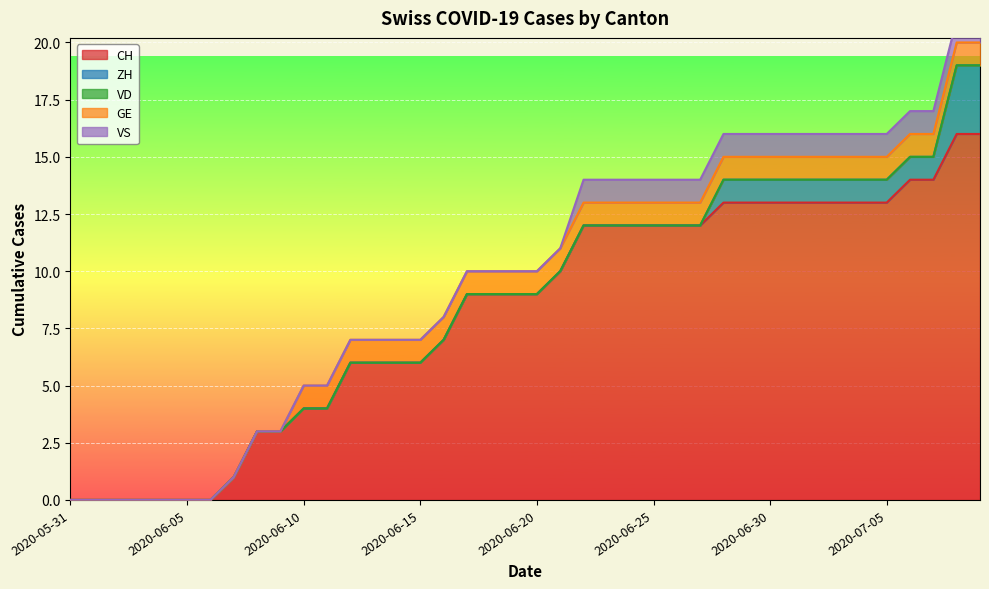

Is it true that CH equals 0 at 2020-06-04?

True